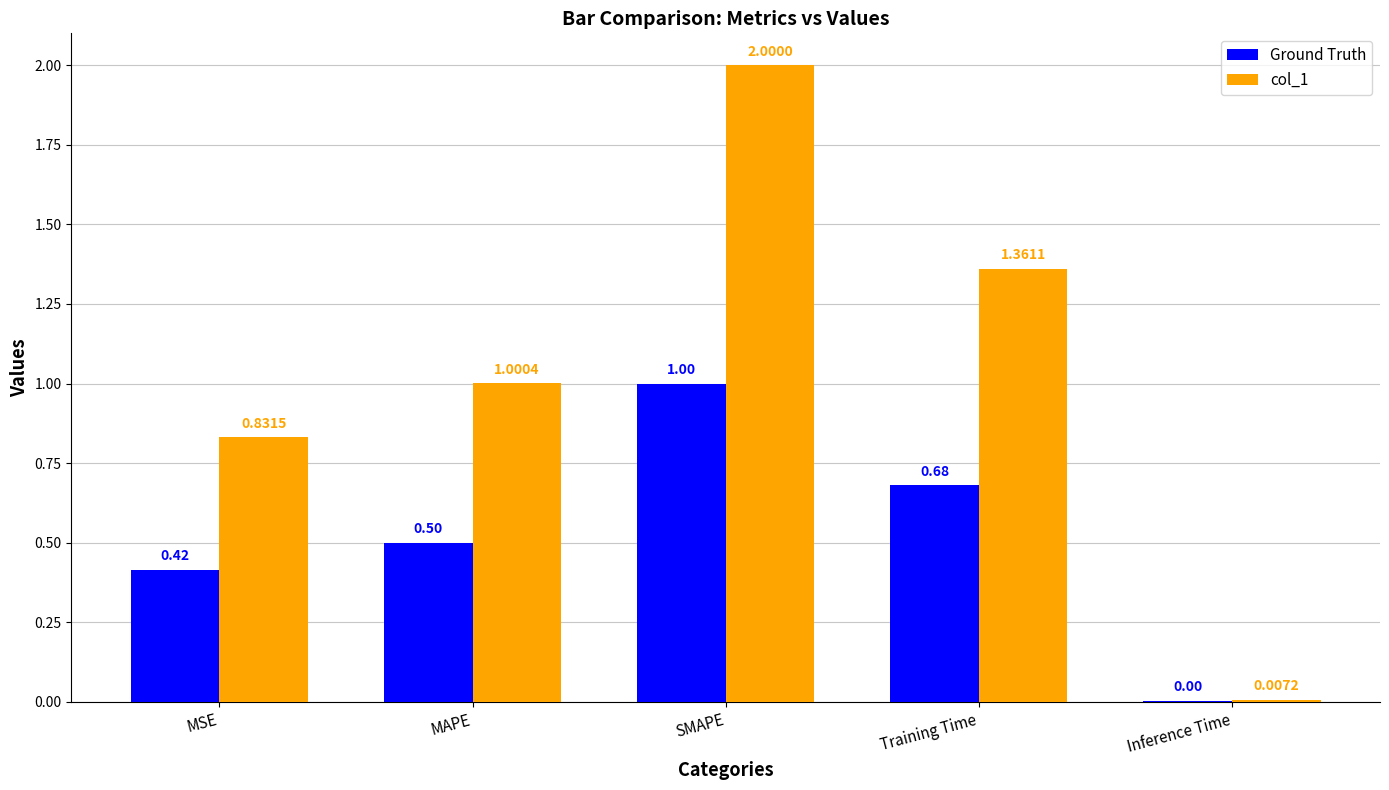

Which category has the highest value in the col_1 series?

SMAPE